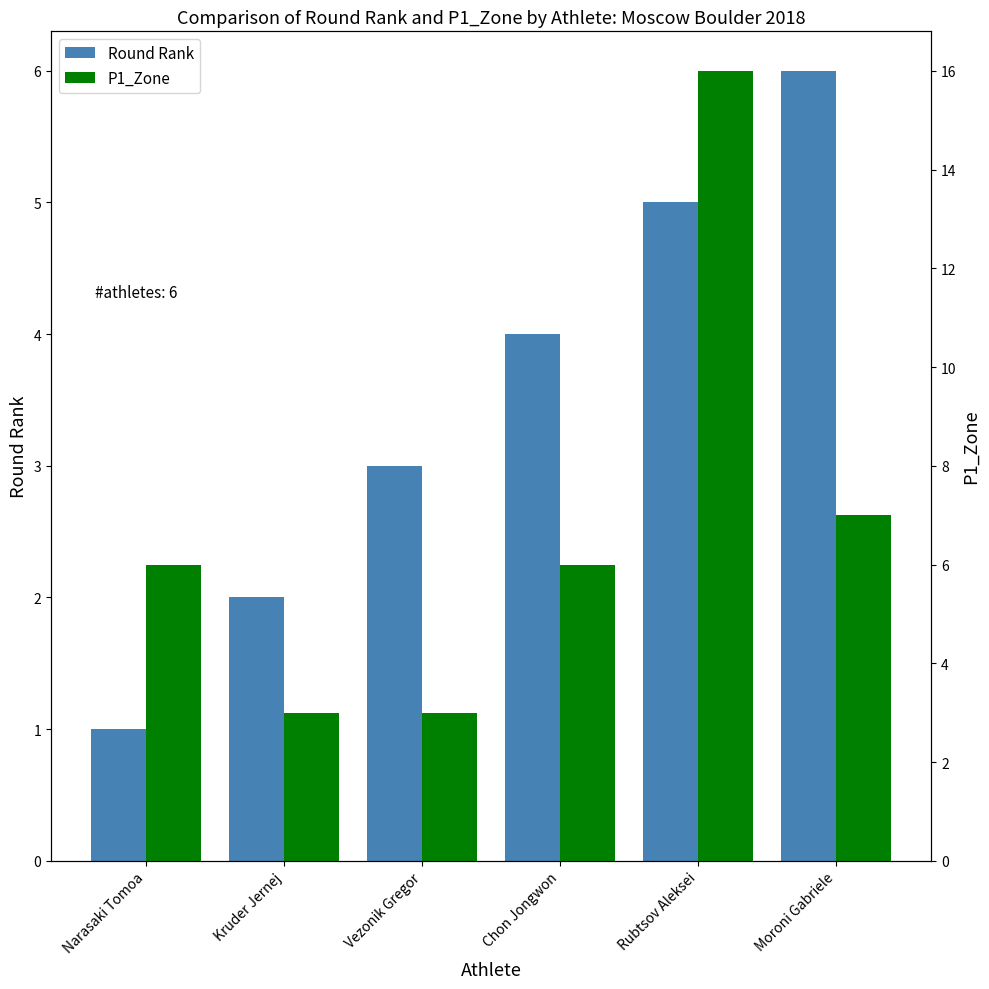

Is it true that P1_Zone equals 2 at Moroni Gabriele?

False